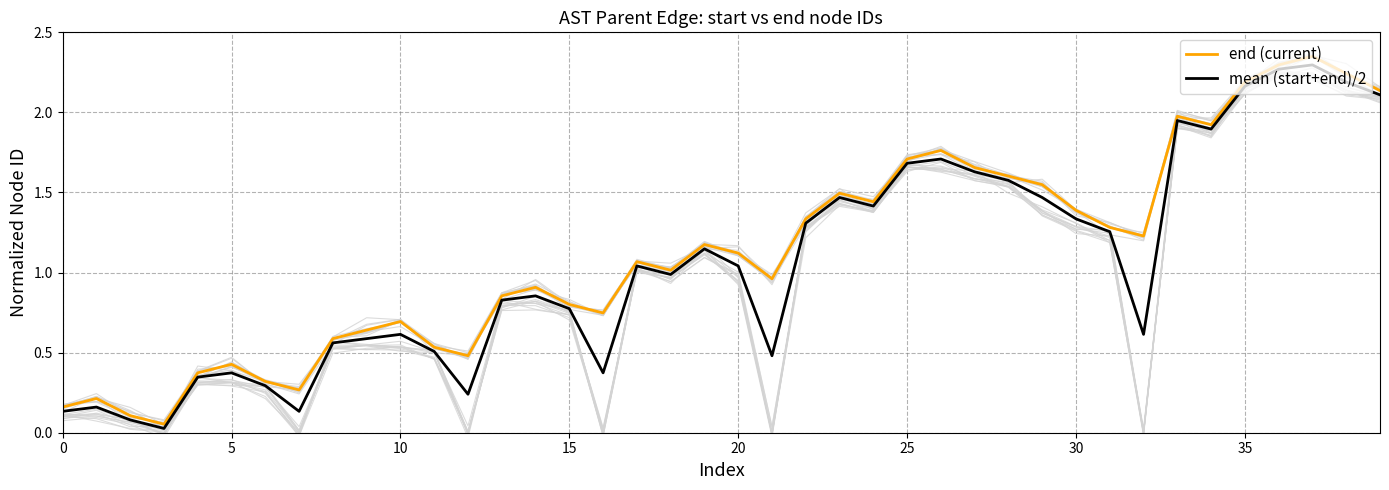

What is the sum of the end (current) values at 19 and 37?

3.5